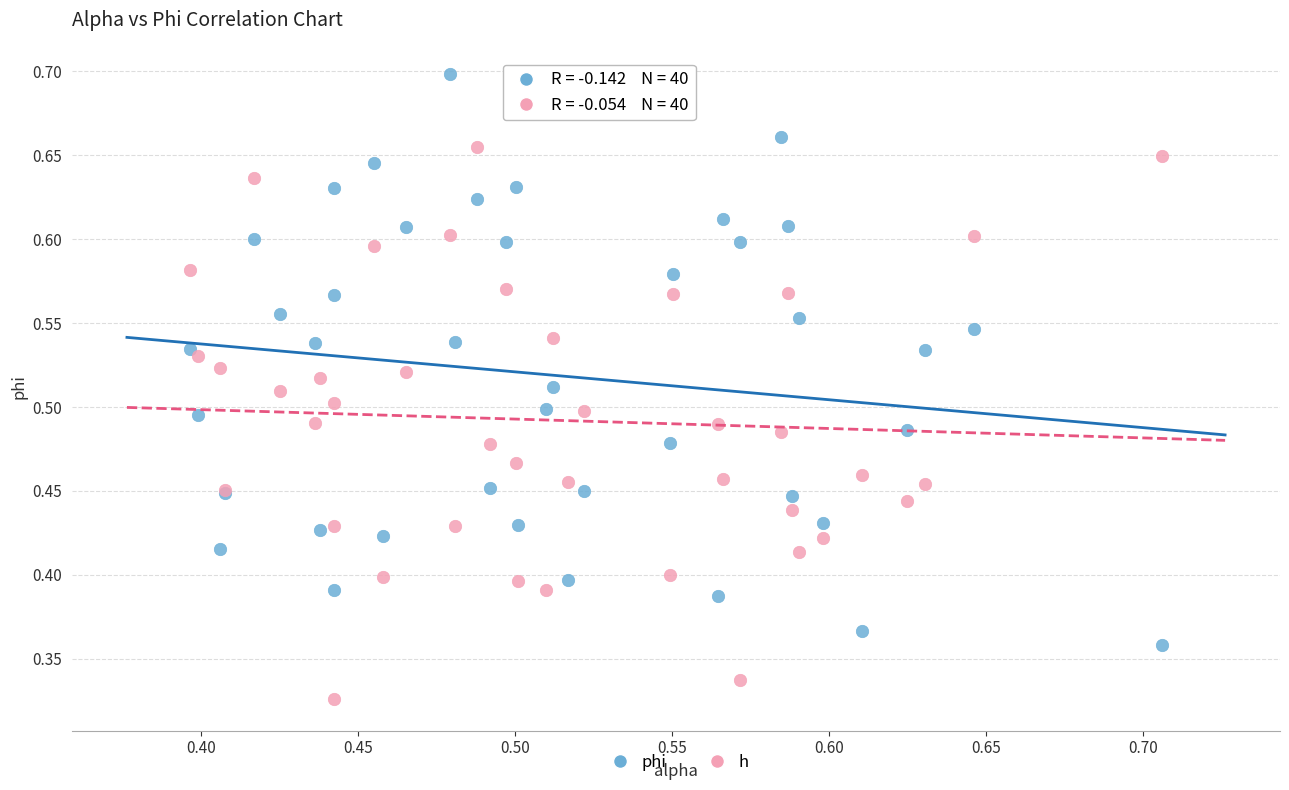

Which series reaches the minimum Y coordinate?

h